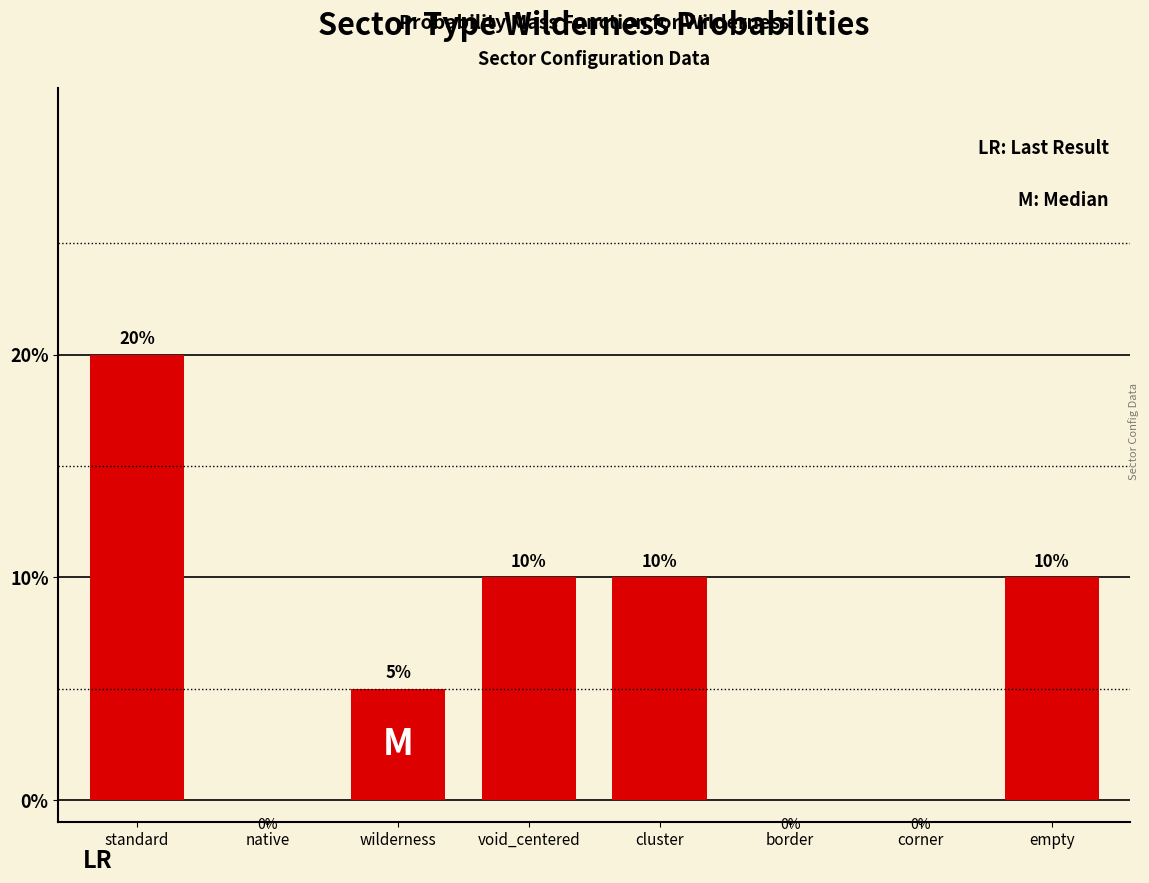

Reading left to right, what are all the values shown in this chart?

standard=20	native=0	wilderness=5	void_centered=10	cluster=10	border=0	corner=0	empty=10